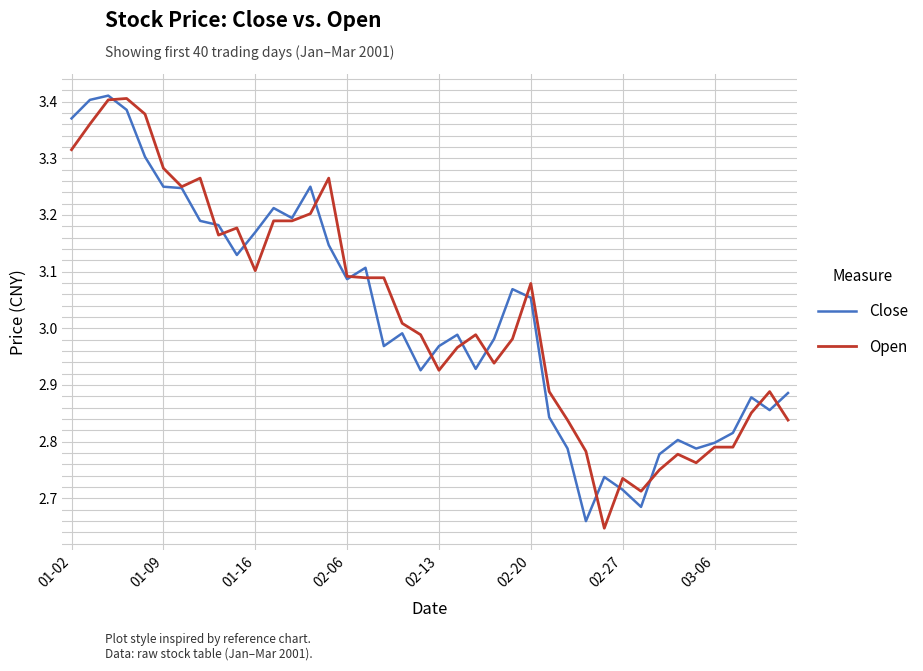

Is this an area chart (filled region under the line)?

No